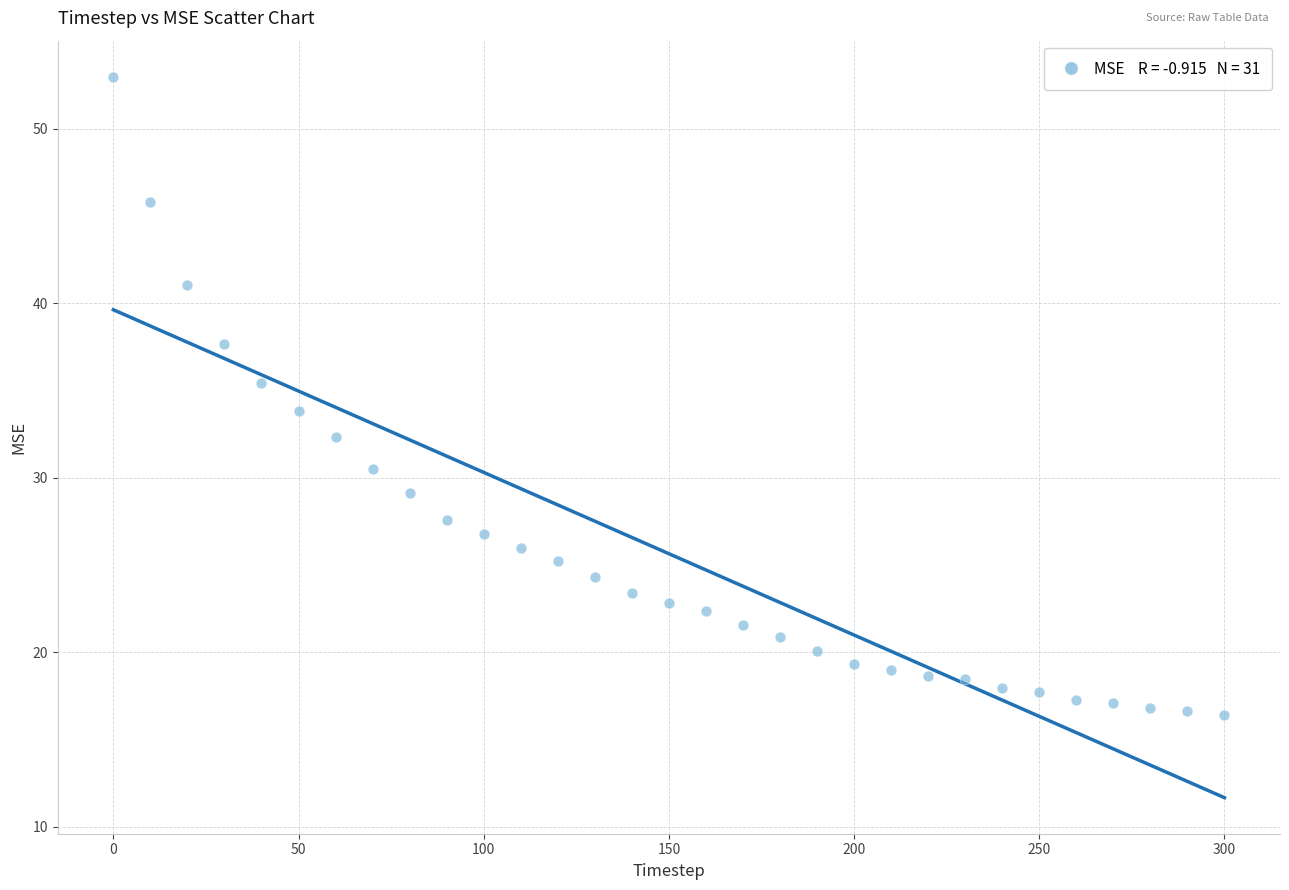

What is the range of Y values (max minus min)?

36.6